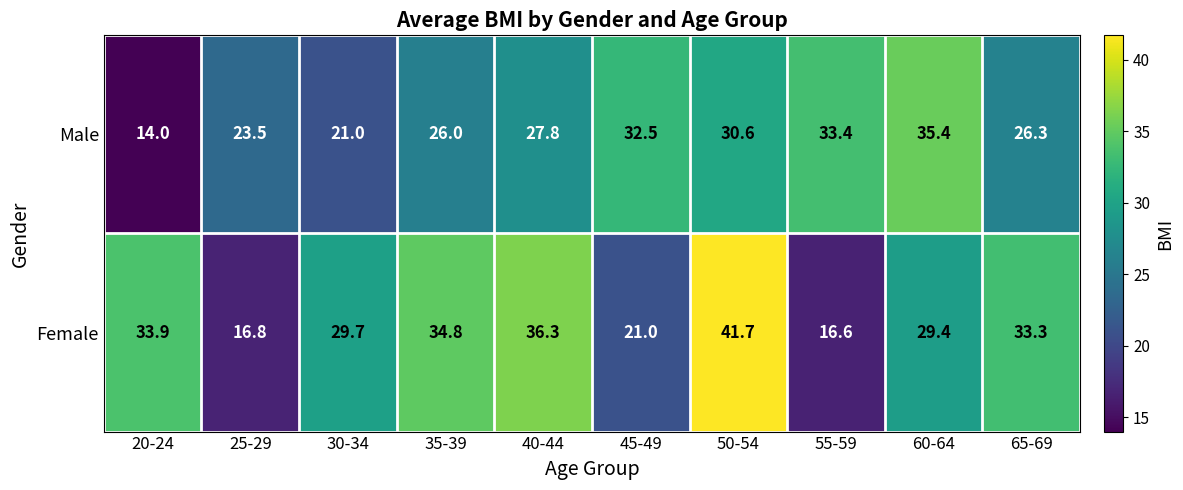

What is the difference between the second highest and minimum values in the Male series?

19.4